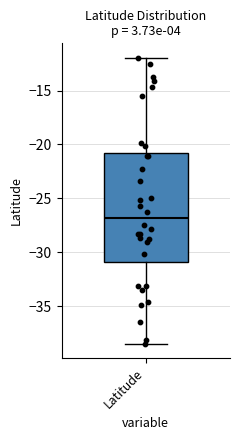

Where does the upper whisker of the box for Latitude end on the y-axis? The values are not printed on the chart, so give them approximately, as read against the axis.

-12.0